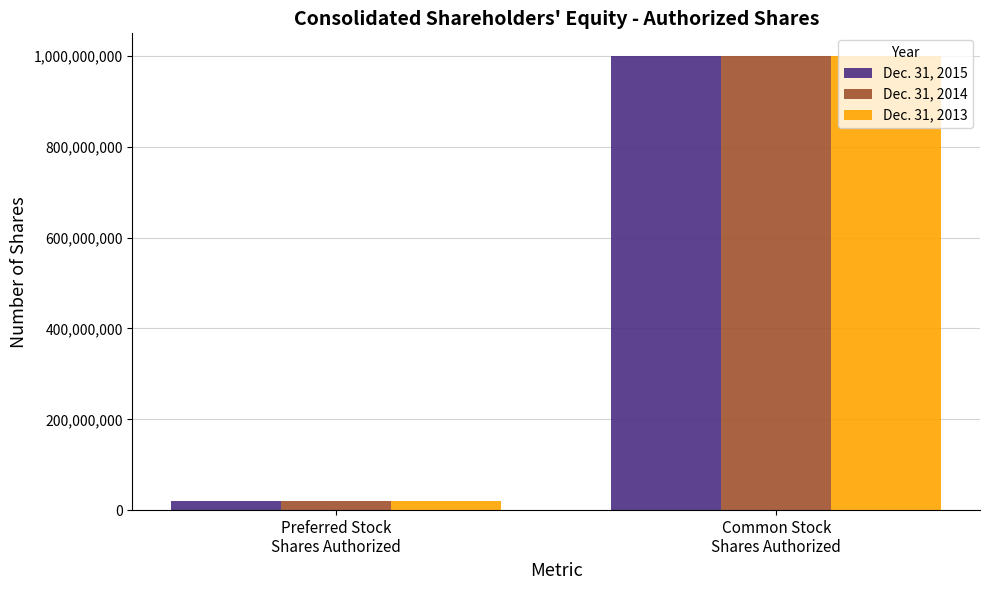

How many values in the Dec. 31, 2015 series are below 1000000000?

1